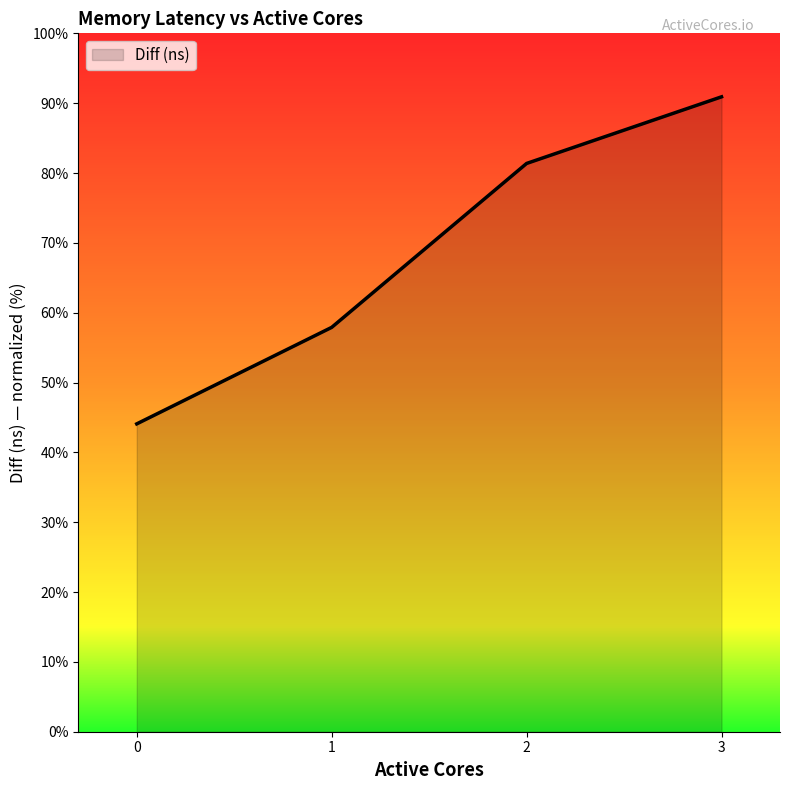

Rank the categories by value from highest to lowest.

3, 2, 1, 0